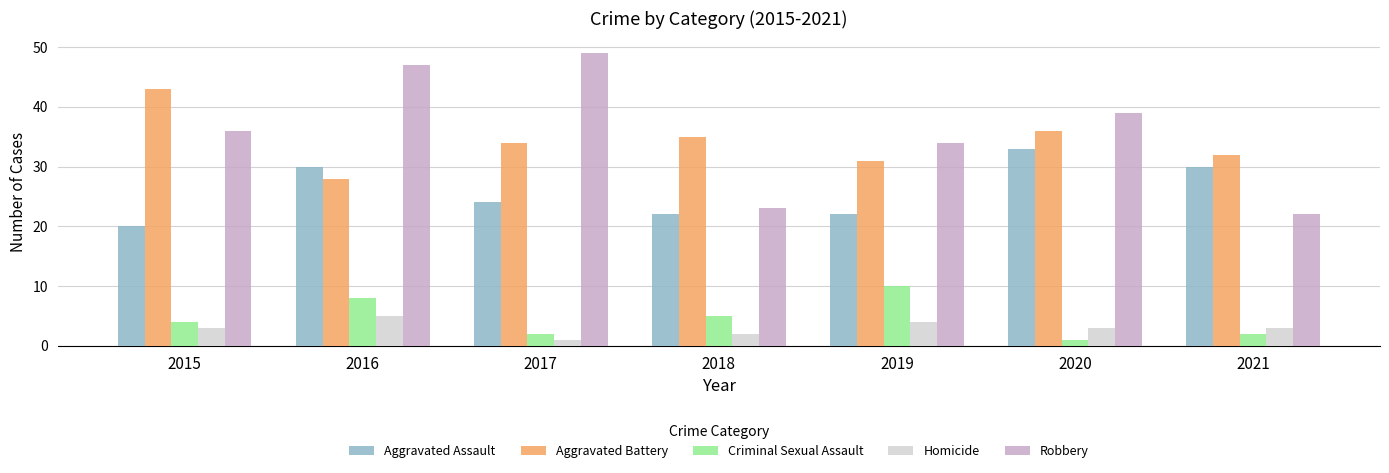

How many bars are there in total?

35